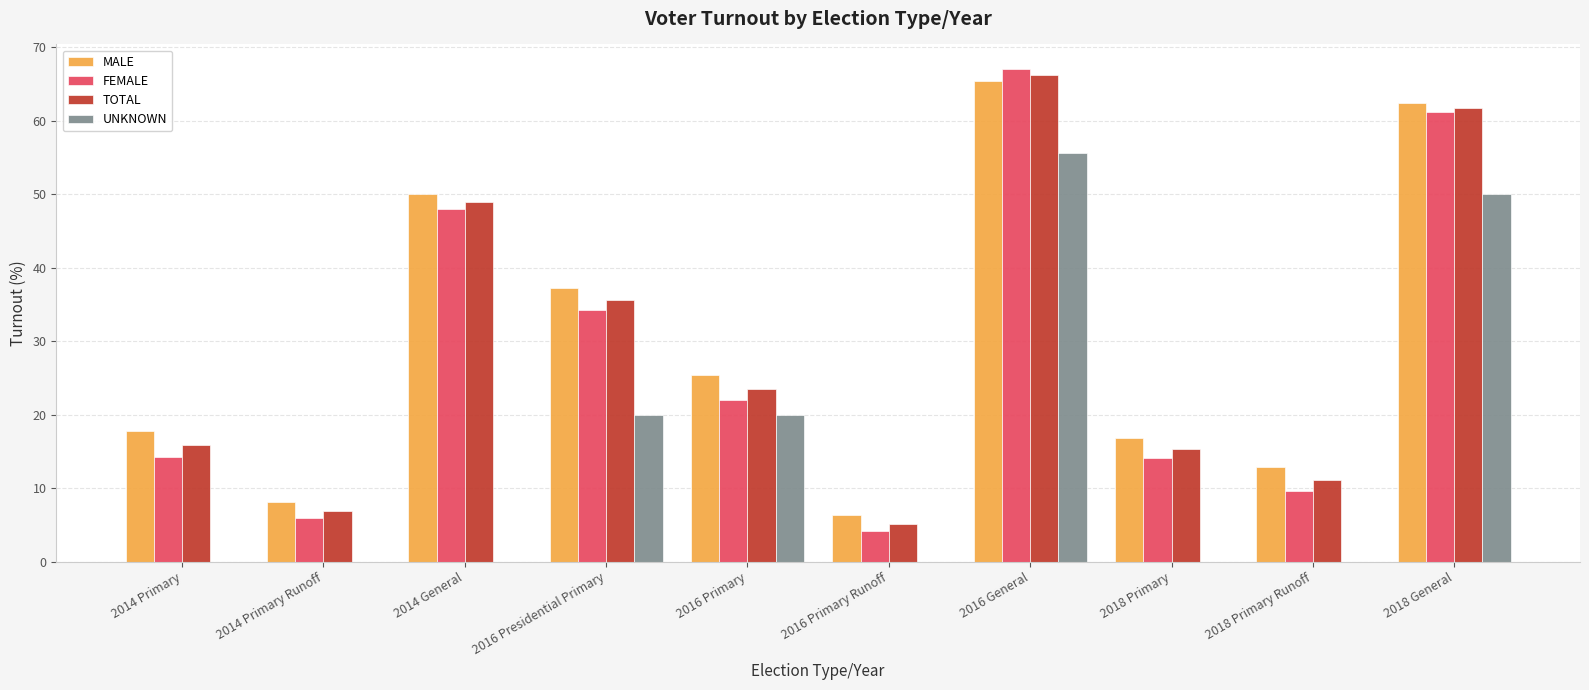

What is the sum of the UNKNOWN values at 2014 Primary Runoff and 2018 General?

50.0